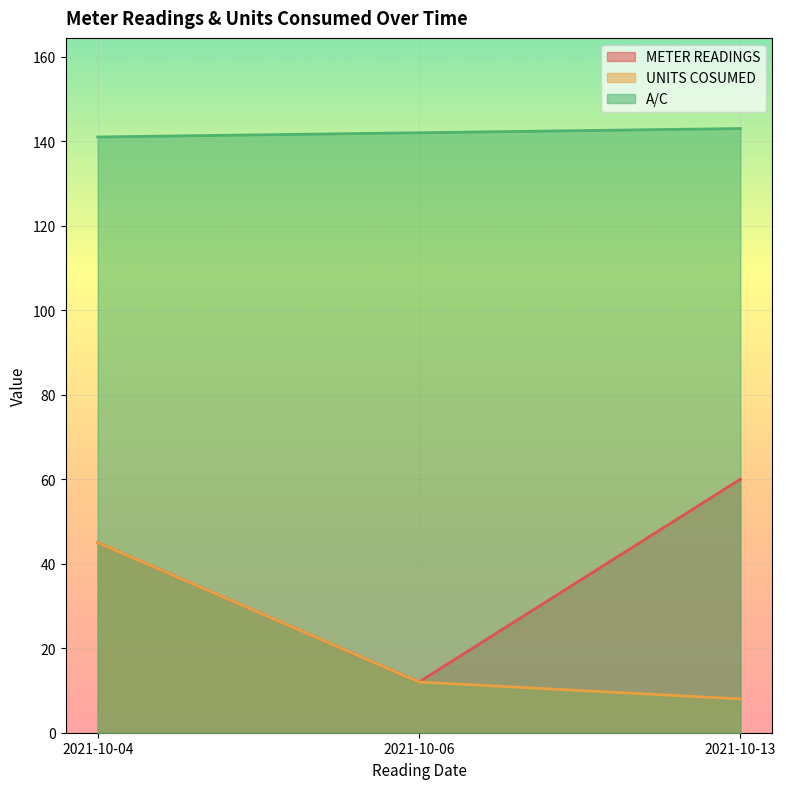

At which label does METER READINGS first exceed 45?

2021-10-13